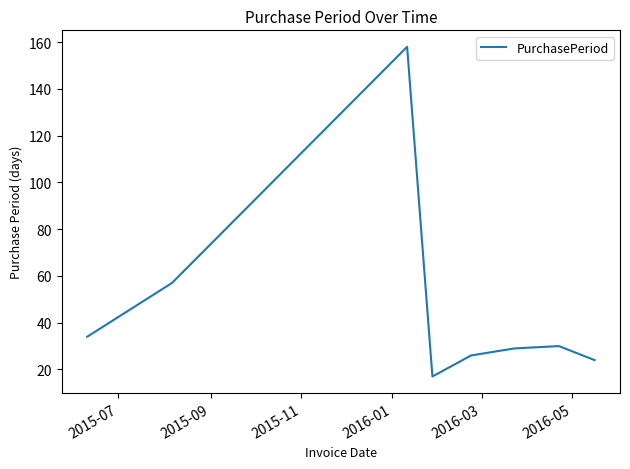

What is the maximum value shown in the chart?

158